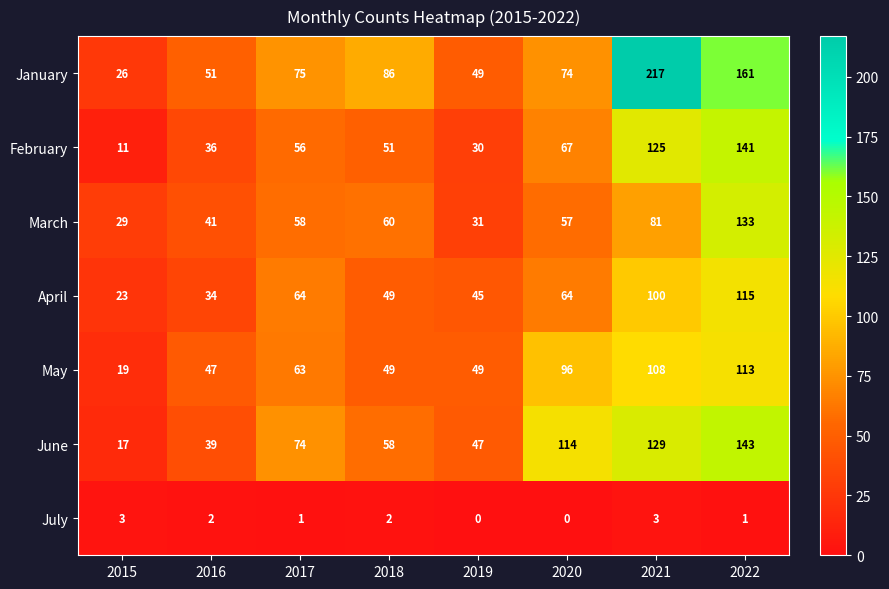

What is the sum of all July values?

12